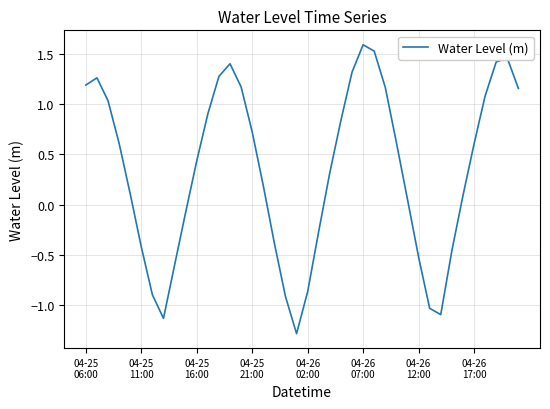

What is the difference between the second highest and minimum values?

2.8